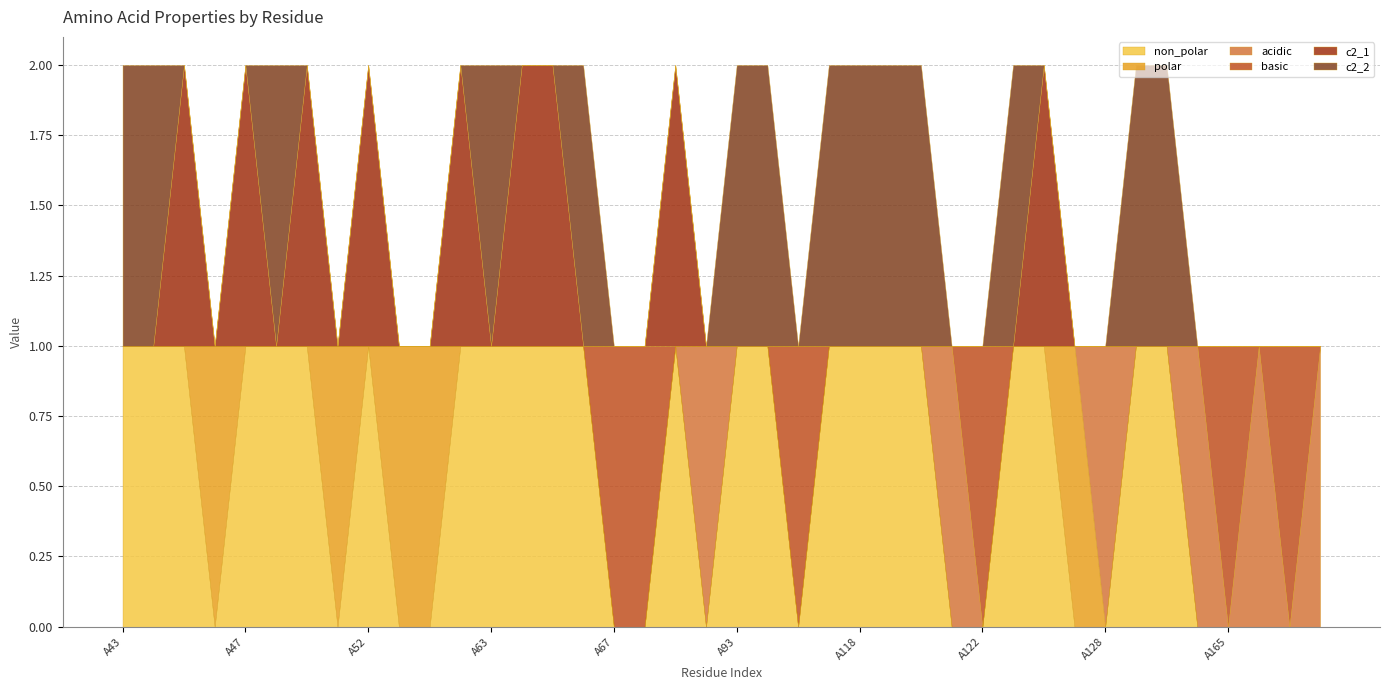

Reading left to right, extract all data points from this chart.

non_polar: A43=1	A44=1	A45=1	A46=0	A47=1	A49=1	A50=1	A51=0	A52=1	A53=0	A54=0	A55=1	A63=1	A64=1	A65=1	A66=1	A67=0	A68=0	A69=1	A89=0	A93=1	A104=1	A105=0	A106=1	A118=1	A119=1	A120=1	A121=0	A122=0	A123=1	A126=1	A127=0	A128=0	A129=1	A130=1	A131=0	A165=0	A167=0	A169=0	A170=0
polar: A43=0	A44=0	A45=0	A46=1	A47=0	A49=0	A50=0	A51=1	A52=0	A53=1	A54=1	A55=0	A63=0	A64=0	A65=0	A66=0	A67=0	A68=0	A69=0	A89=0	A93=0	A104=0	A105=0	A106=0	A118=0	A119=0	A120=0	A121=0	A122=0	A123=0	A126=0	A127=1	A128=0	A129=0	A130=0	A131=0	A165=0	A167=0	A169=0	A170=0
acidic: A43=0	A44=0	A45=0	A46=0	A47=0	A49=0	A50=0	A51=0	A52=0	A53=0	A54=0	A55=0	A63=0	A64=0	A65=0	A66=0	A67=0	A68=0	A69=0	A89=1	A93=0	A104=0	A105=0	A106=0	A118=0	A119=0	A120=0	A121=1	A122=0	A123=0	A126=0	A127=0	A128=1	A129=0	A130=0	A131=1	A165=0	A167=1	A169=0	A170=1
basic: A43=0	A44=0	A45=0	A46=0	A47=0	A49=0	A50=0	A51=0	A52=0	A53=0	A54=0	A55=0	A63=0	A64=0	A65=0	A66=0	A67=1	A68=1	A69=0	A89=0	A93=0	A104=0	A105=1	A106=0	A118=0	A119=0	A120=0	A121=0	A122=1	A123=0	A126=0	A127=0	A128=0	A129=0	A130=0	A131=0	A165=1	A167=0	A169=1	A170=0
c2_1: A43=0	A44=0	A45=1	A46=0	A47=1	A49=0	A50=1	A51=0	A52=1	A53=0	A54=0	A55=1	A63=0	A64=1	A65=1	A66=0	A67=0	A68=0	A69=1	A89=0	A93=0	A104=0	A105=0	A106=0	A118=0	A119=0	A120=0	A121=0	A122=0	A123=0	A126=1	A127=0	A128=0	A129=0	A130=0	A131=0	A165=0	A167=0	A169=0	A170=0
c2_2: A43=1	A44=1	A45=0	A46=0	A47=0	A49=1	A50=0	A51=0	A52=0	A53=0	A54=0	A55=0	A63=1	A64=0	A65=0	A66=1	A67=0	A68=0	A69=0	A89=0	A93=1	A104=1	A105=0	A106=1	A118=1	A119=1	A120=1	A121=0	A122=0	A123=1	A126=0	A127=0	A128=0	A129=1	A130=1	A131=0	A165=0	A167=0	A169=0	A170=0